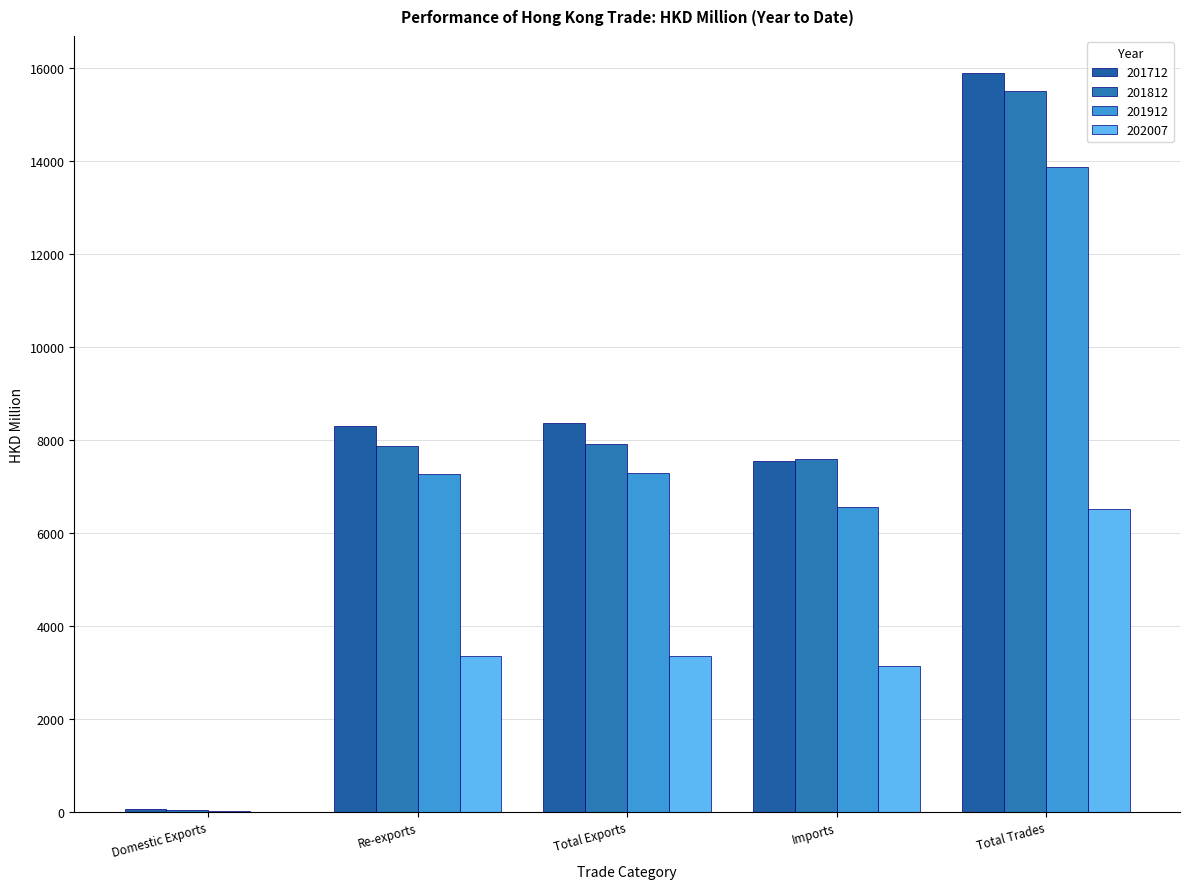

Which series has the largest range (max minus min)?

201712